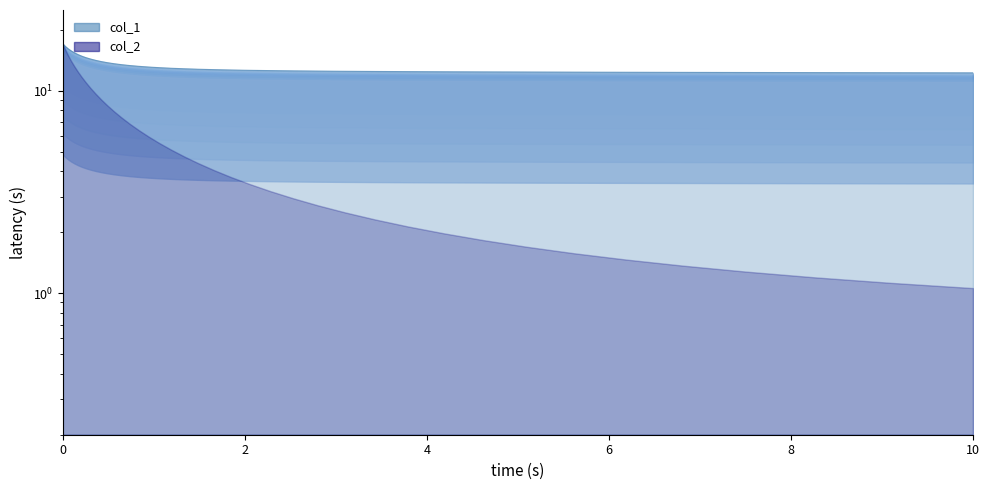

What is the difference between the maximum and minimum values?

4.8